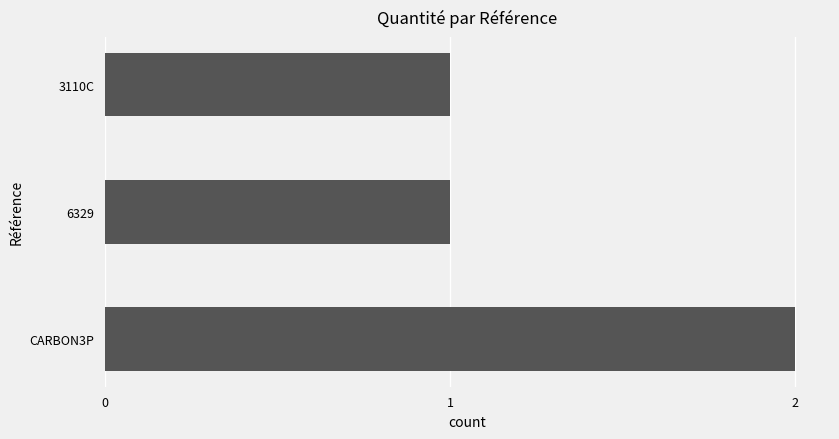

What is the difference between the maximum and minimum values?

1